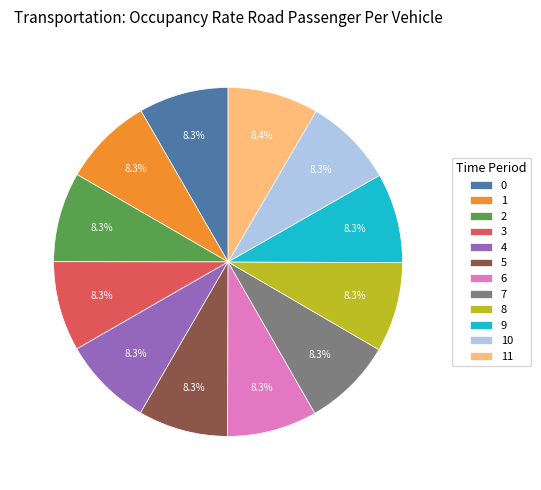

How many slices are in this pie chart?

12